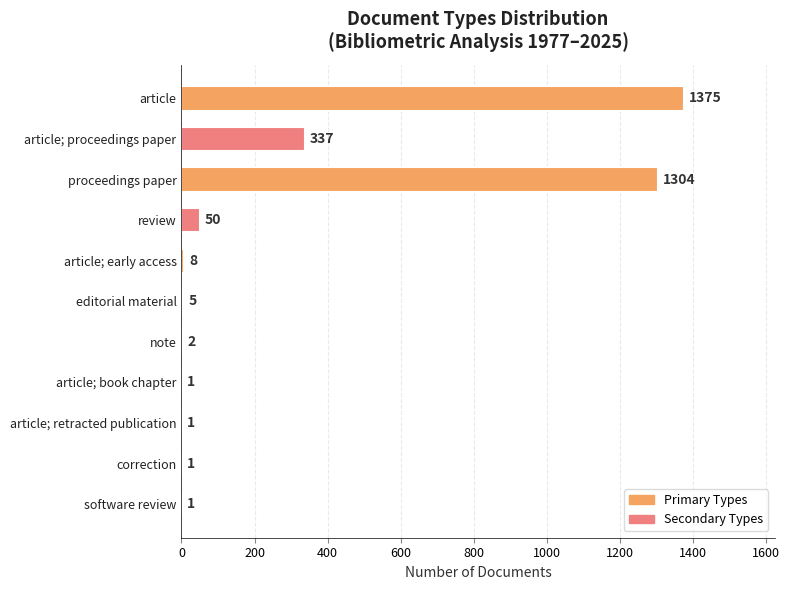

True or false: the data shows 5 at editorial material.

True